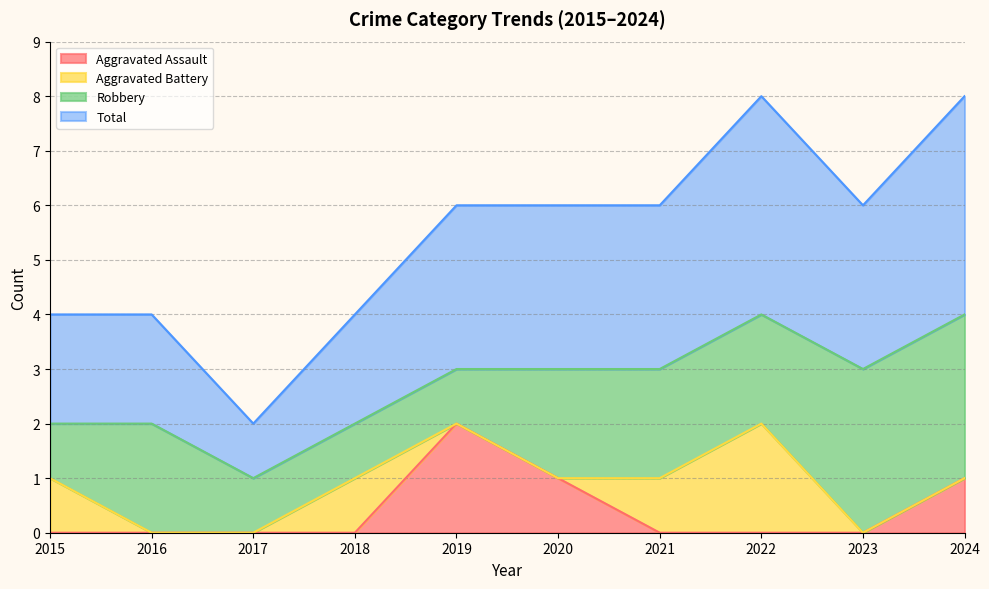

The Aggravated Assault series shows 0 at 2016. True or false?

True